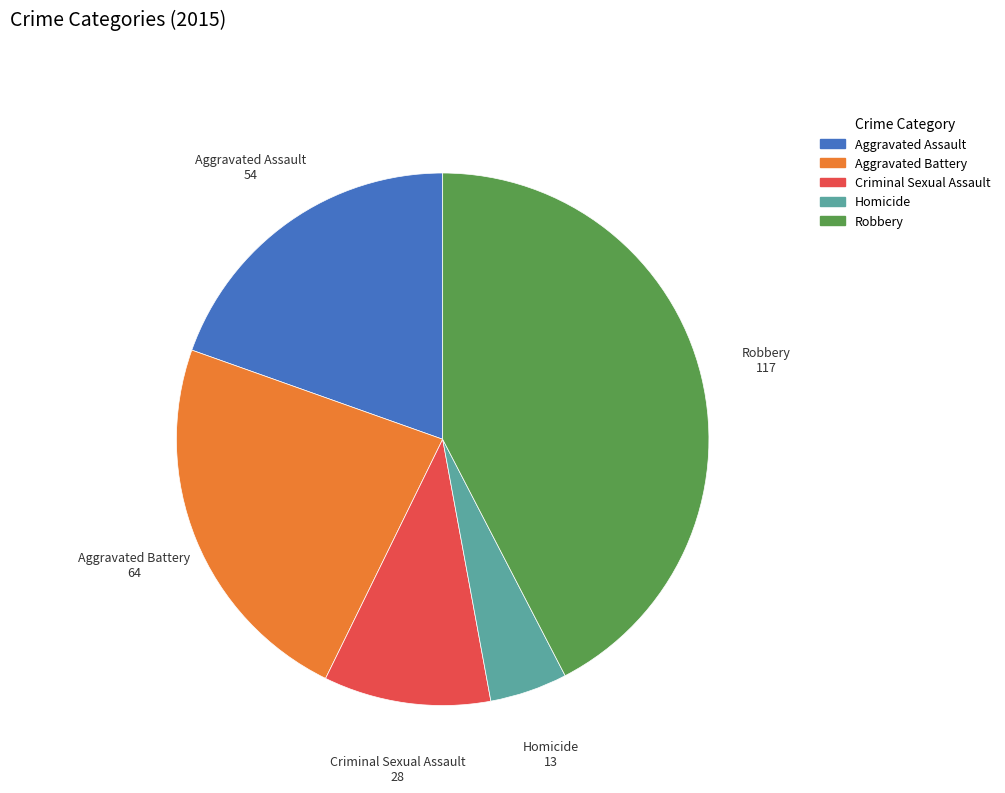

Approximately how many times larger is the value at Aggravated Assault compared to Robbery?

0.5